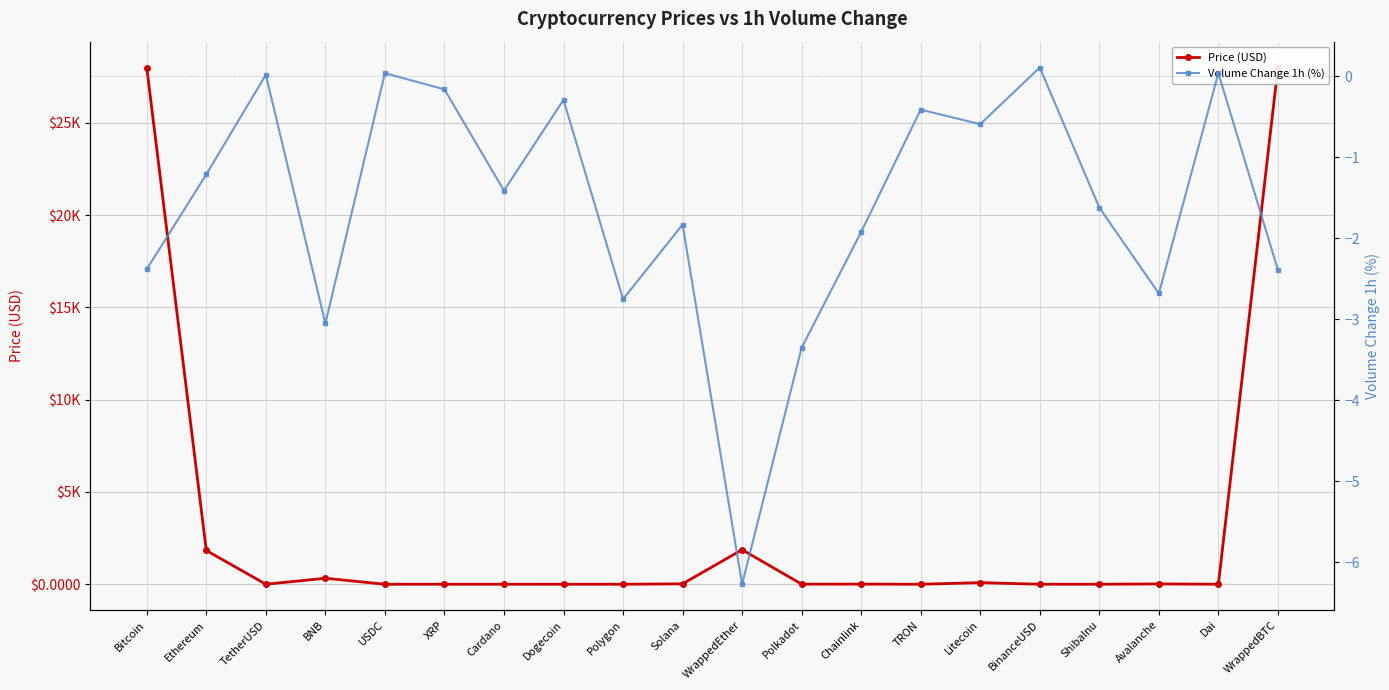

What is the label of the 19th point from the left?

Dai